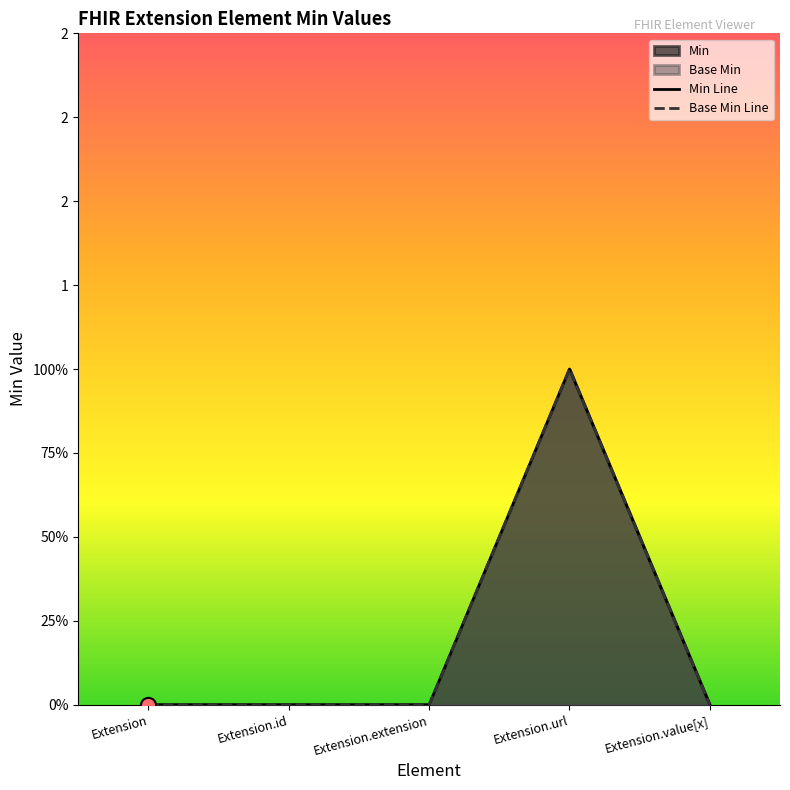

Is the value of Base Min at Extension.value[x] greater than the value of Min at Extension?

No